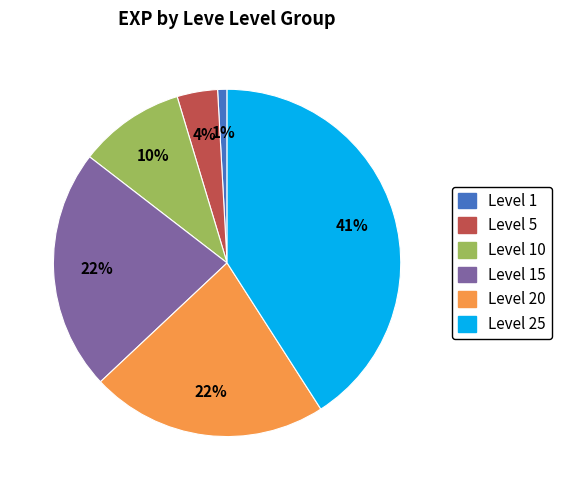

To the nearest percent, what is the difference between the largest and smallest slice percentages?

40%